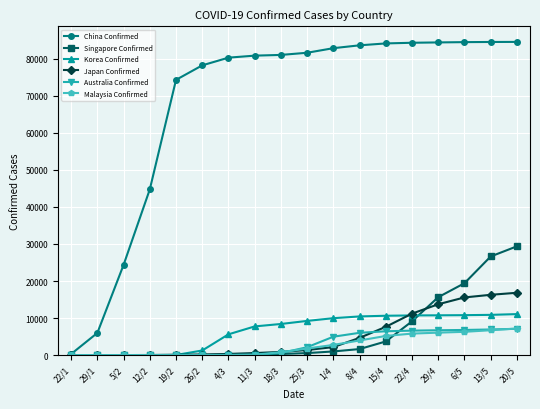

What is the average value of the China Confirmed series?

68013